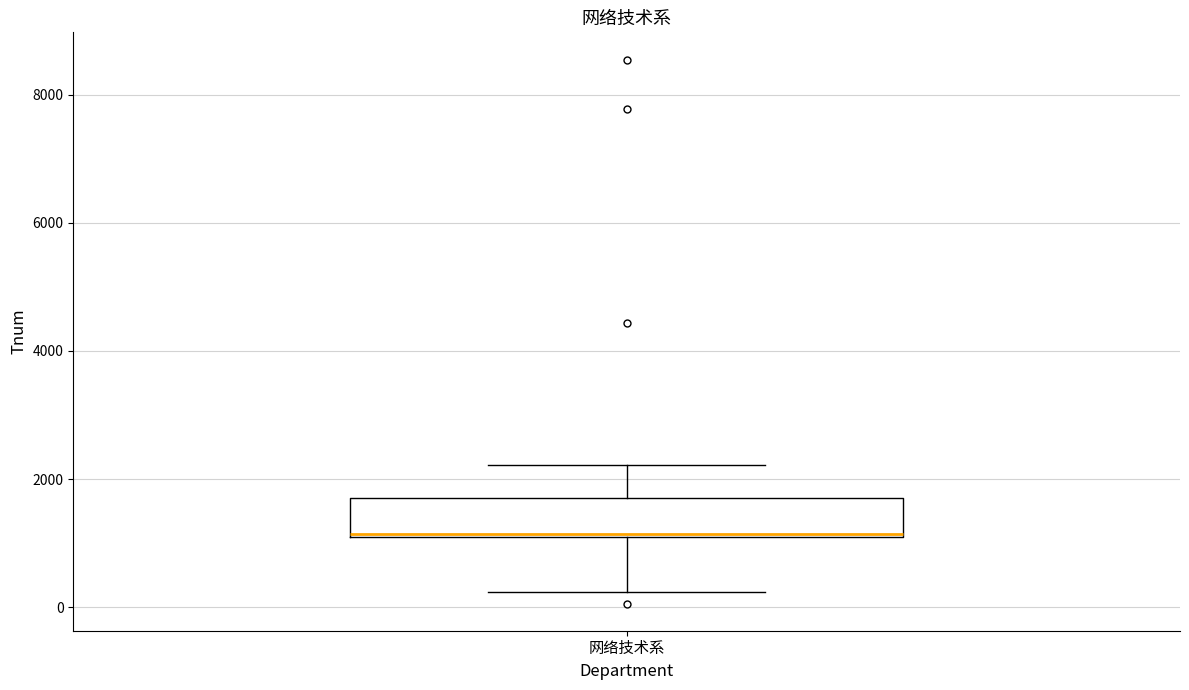

Where does the lower whisker of the box for 网络技术系 end on the y-axis? The values are not printed on the chart, so give them approximately, as read against the axis.

200